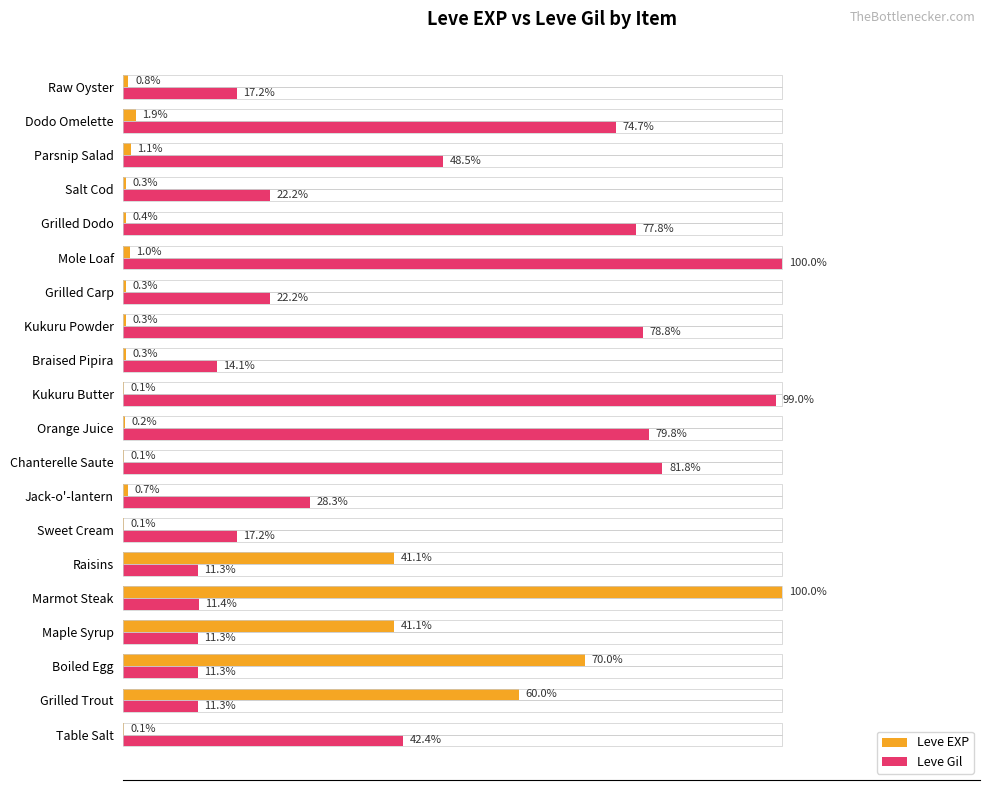

At which label is Leve Gil closest to 55?

Parsnip Salad